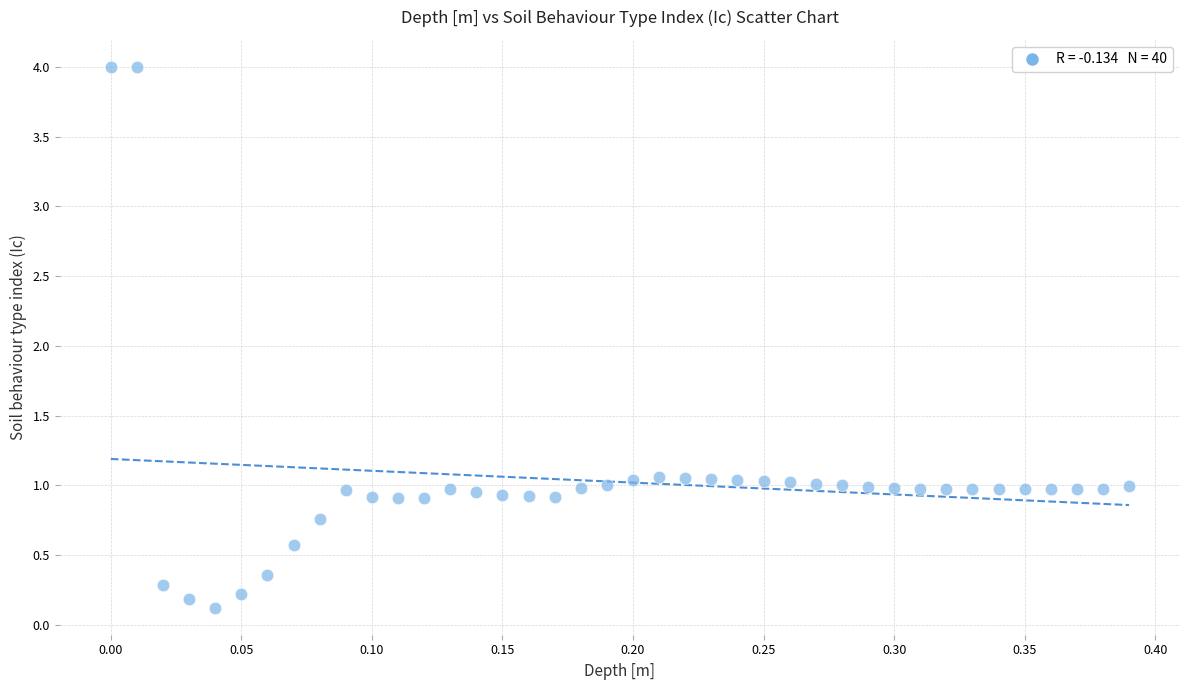

What is the range of X values (max minus min)?

0.4